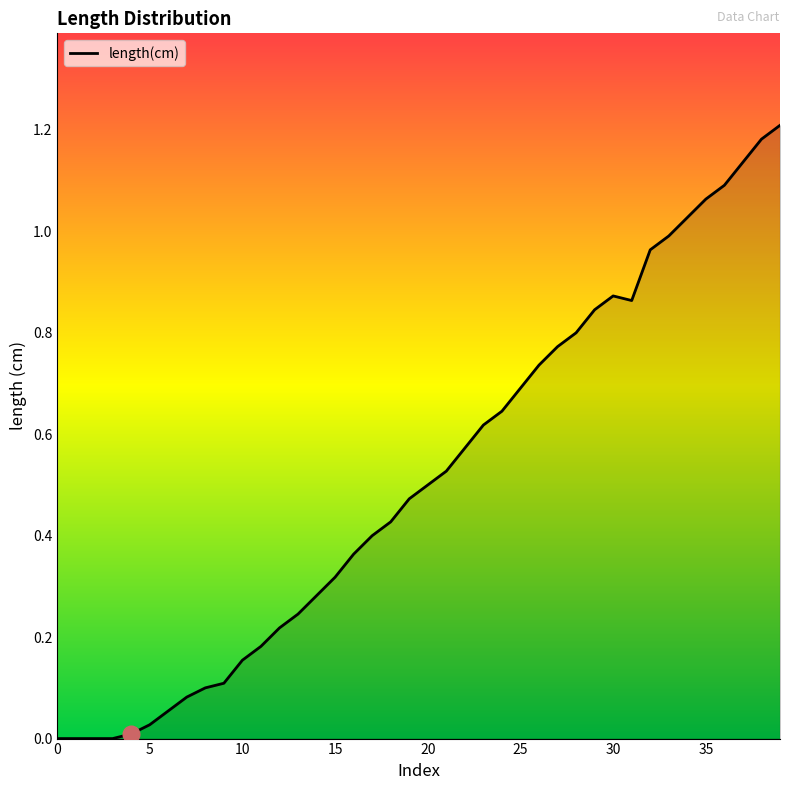

Is it true that the value at 15 is 0.5?

False